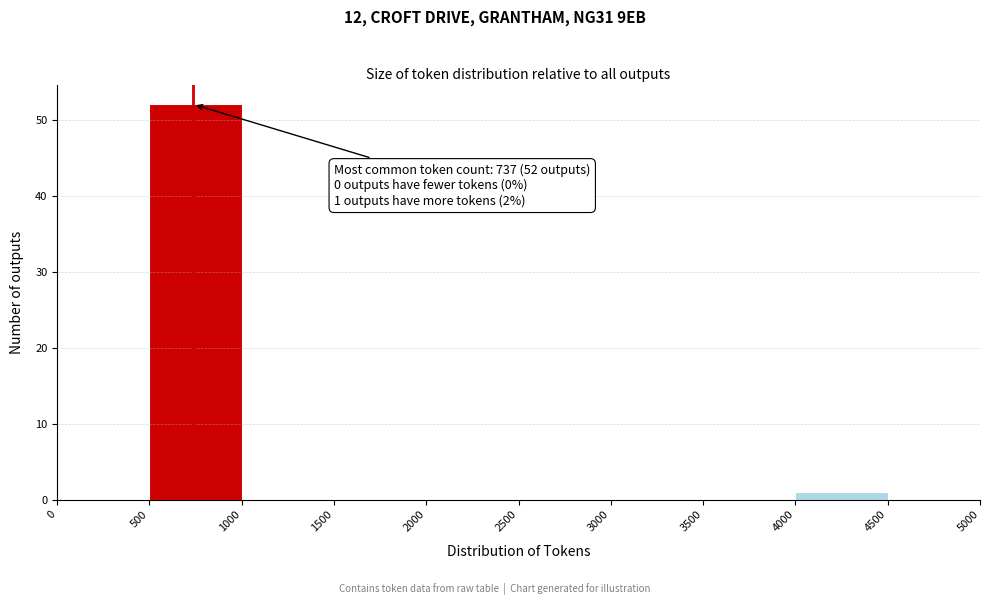

Which range on the x-axis has the tallest bar?

500 to 1000